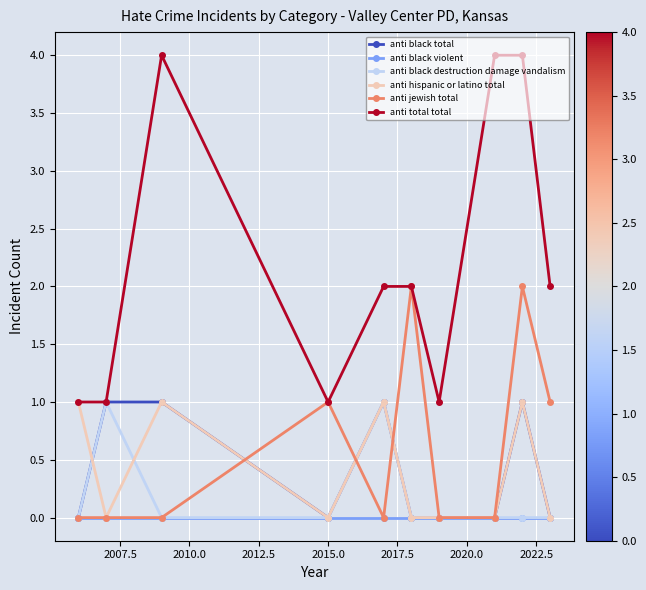

Which series has the largest total across all categories?

anti total total